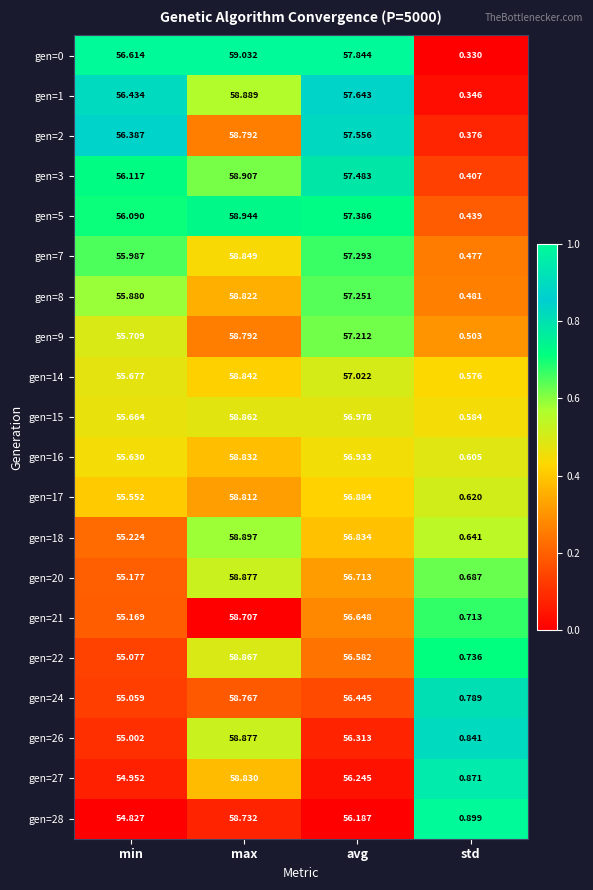

Which series has the largest range (max minus min)?

gen=0